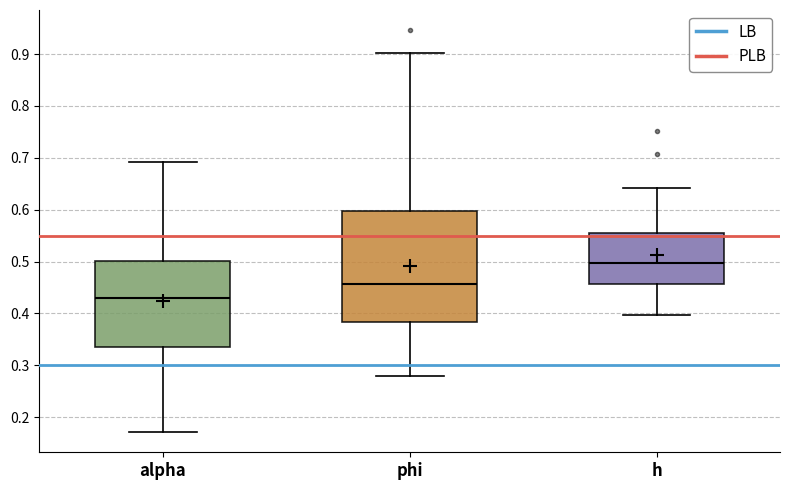

Where does the upper whisker of the box for h end on the y-axis? The values are not printed on the chart, so give them approximately, as read against the axis.

0.64